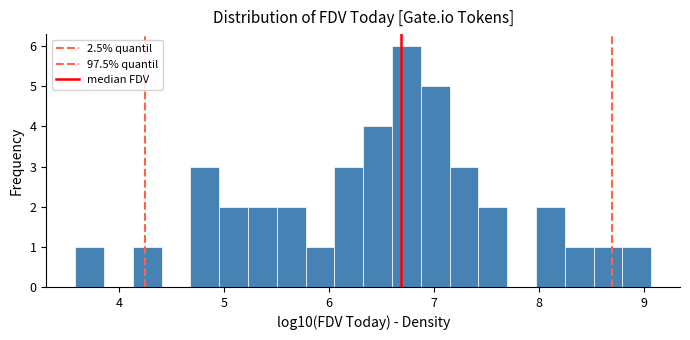

Read against the x-axis, roughly where is the centre of the tallest bar?

6.7